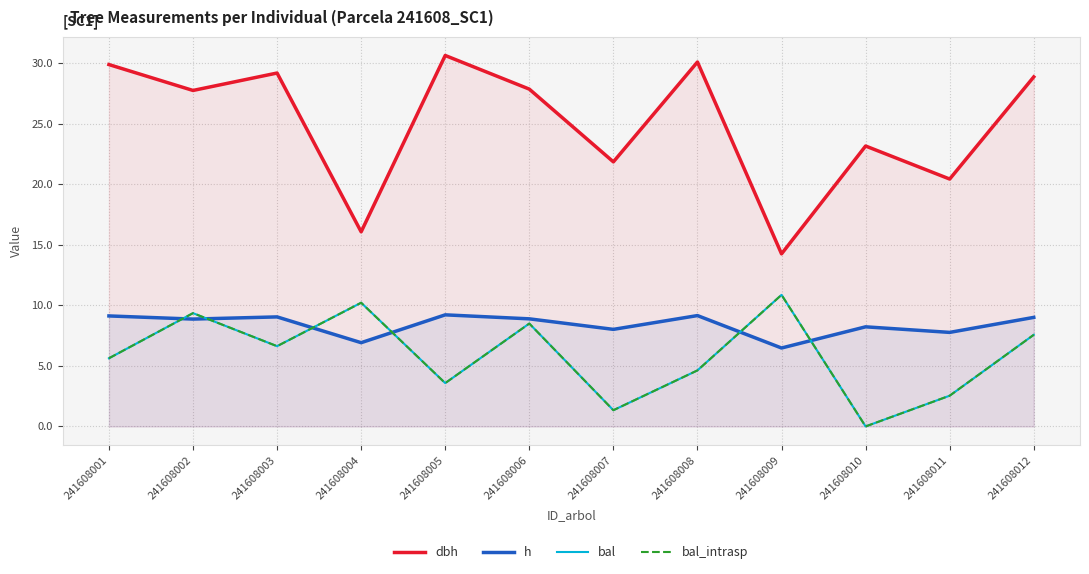

Is the value of dbh at 241608010 greater than the value of bal at 241608009?

Yes